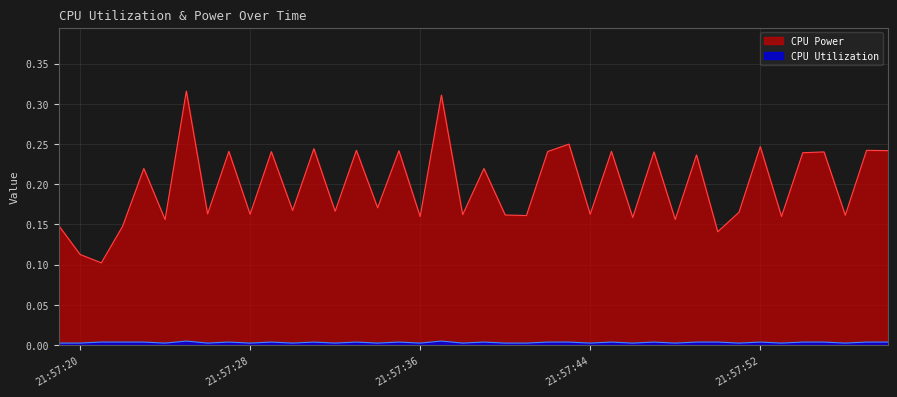

At which label does CPU Power reach its peak?

2025-04-09 21:57:25